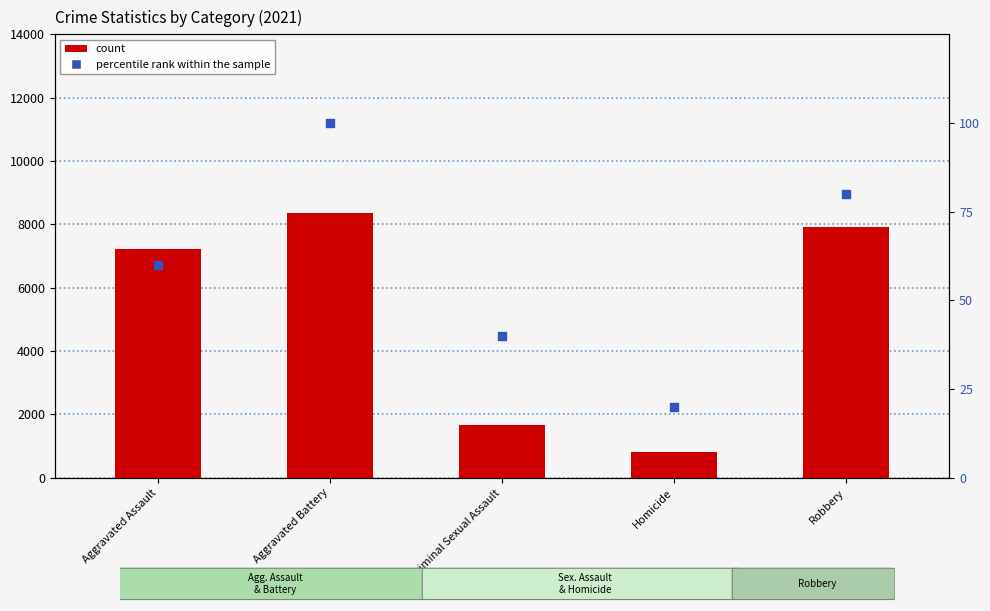

What are all the series names shown in the legend?

count, percentile rank within the sample